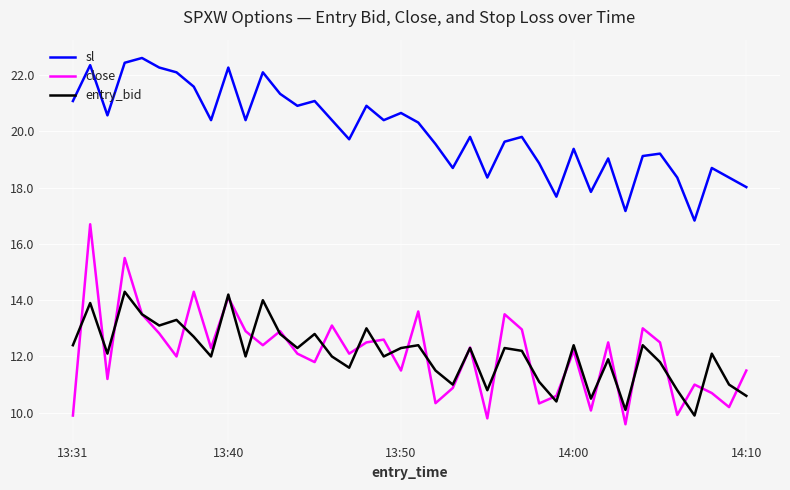

Which series has the largest range (max minus min)?

close